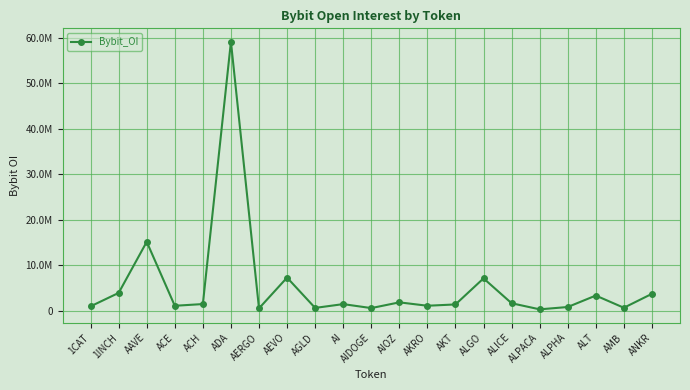

Reading left to right, list all the values displayed in this chart.

1033974	3979757	15193261	1153213	1530339	59113453	589593	7338711	686160	1519007	647033	1905412	1160811	1448225	7169269	1711060	371361	883220	3398491	719402	3780355